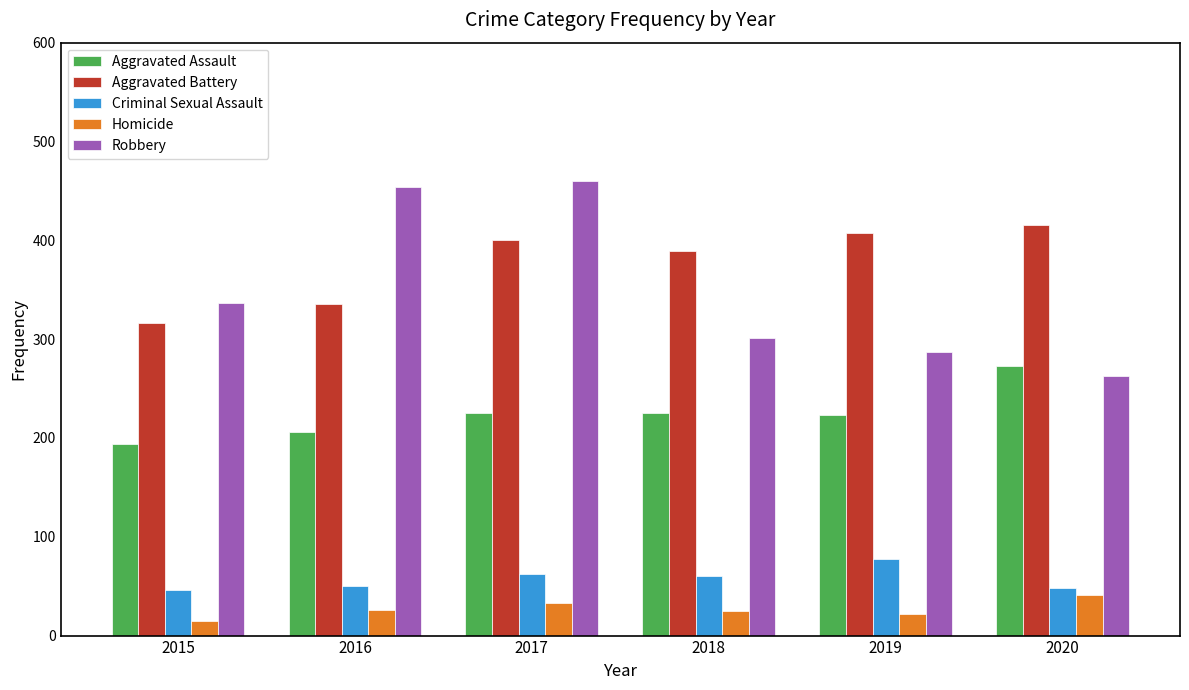

What value does the Aggravated Assault series have at 2015?

194